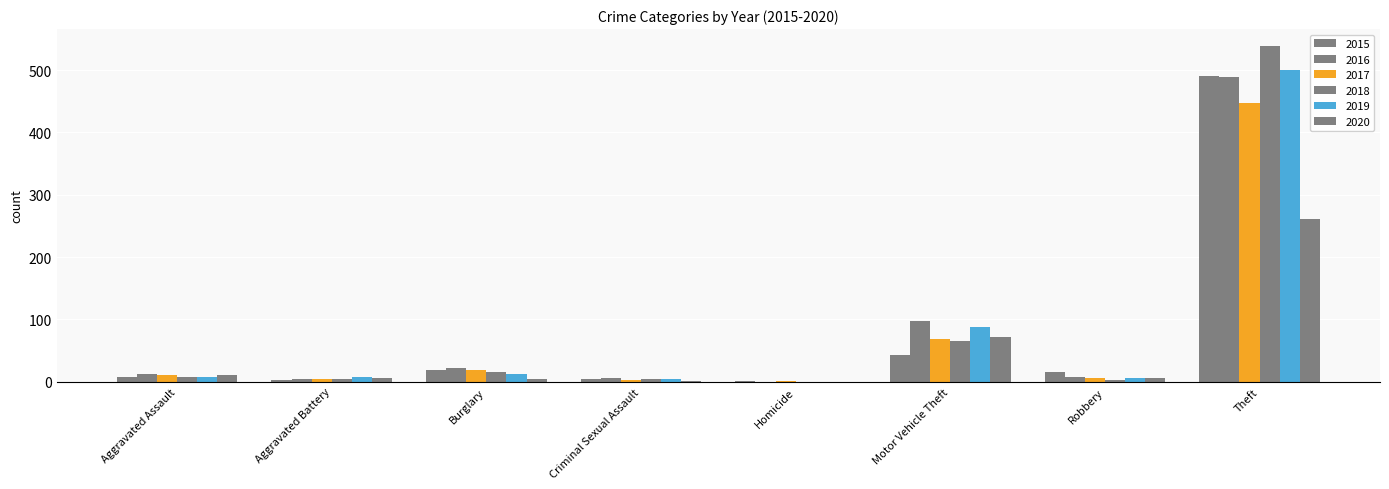

Reading left to right, extract all data points from this chart.

2015: 8	3	19	4	1	43	15	491
2016: 13	5	22	6	0	98	8	489
2017: 10	5	18	2	1	69	6	447
2018: 7	4	16	5	0	65	3	539
2019: 7	8	12	4	0	87	6	500
2020: 11	6	5	1	0	71	6	261